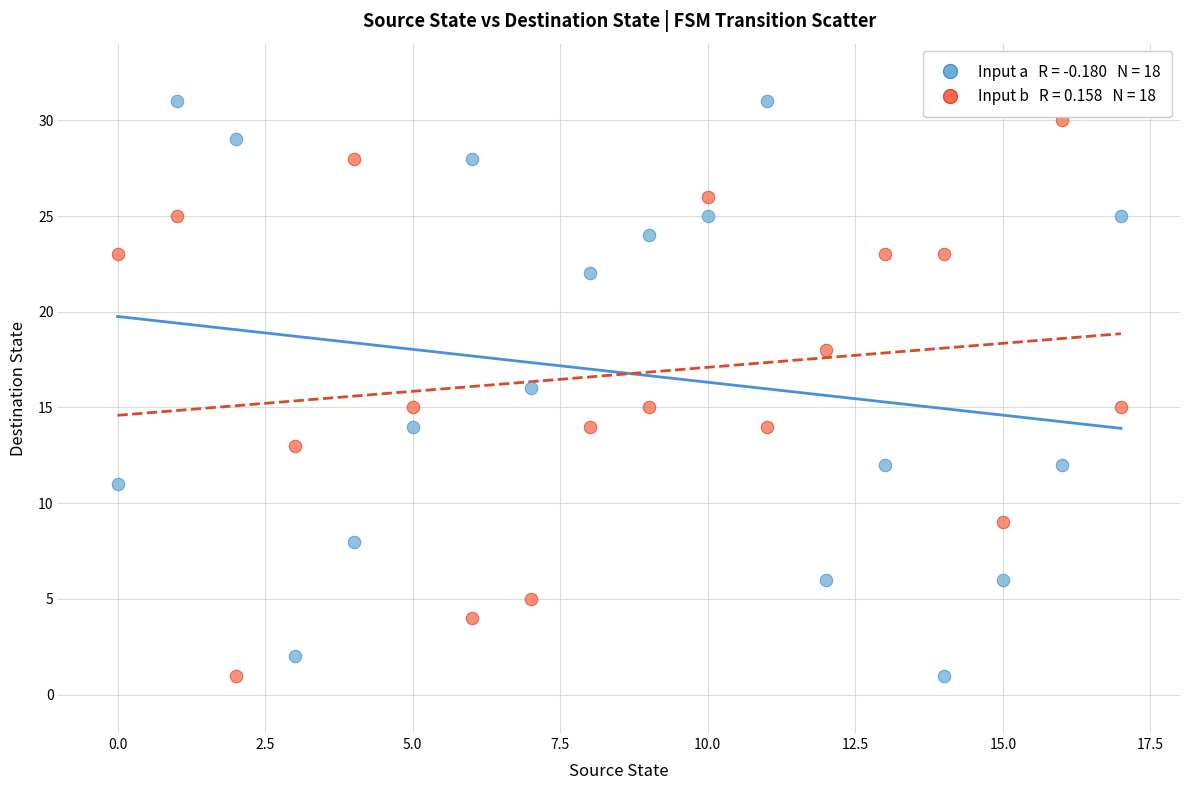

Across all data points, what is the range of Y values (max minus min)?

30